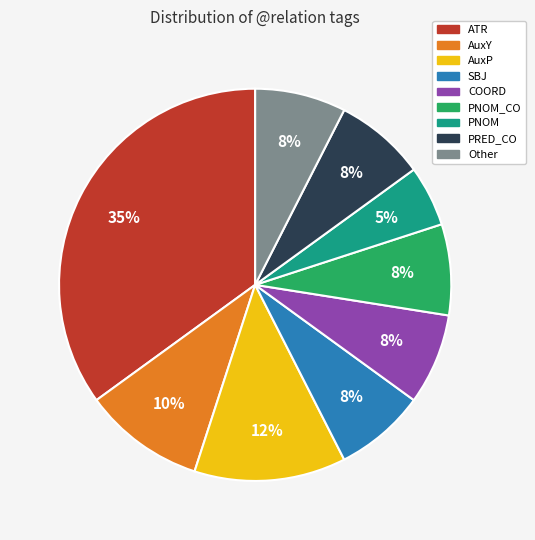

Do COORD and PRED_CO together represent more than half of the pie?

No